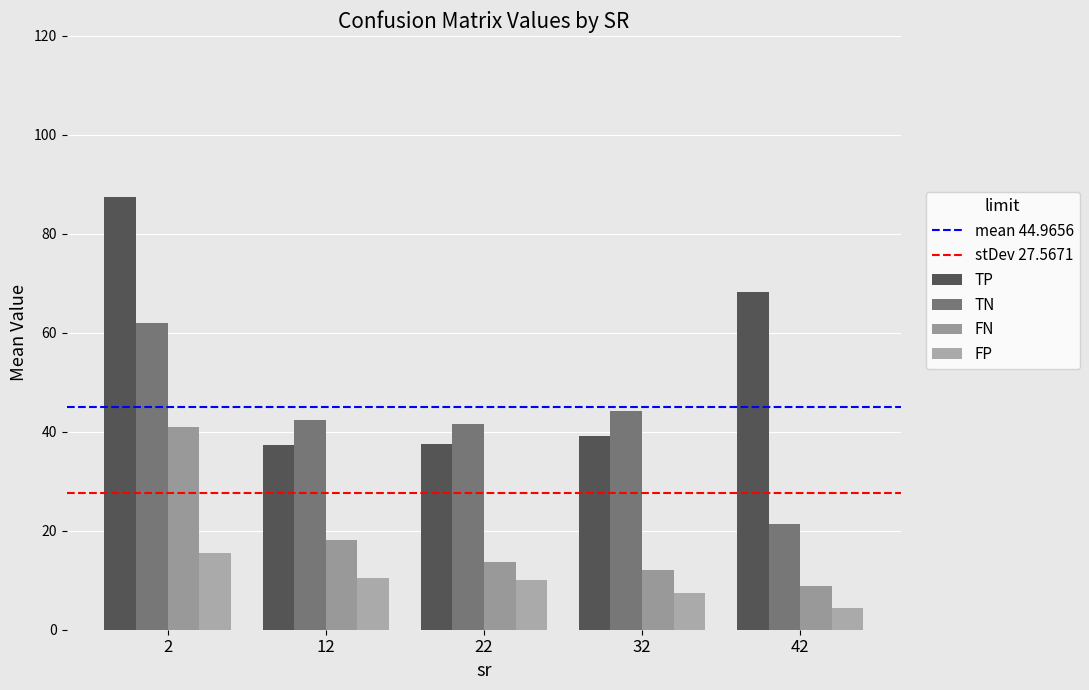

What is the sum of all TP values?

270.1